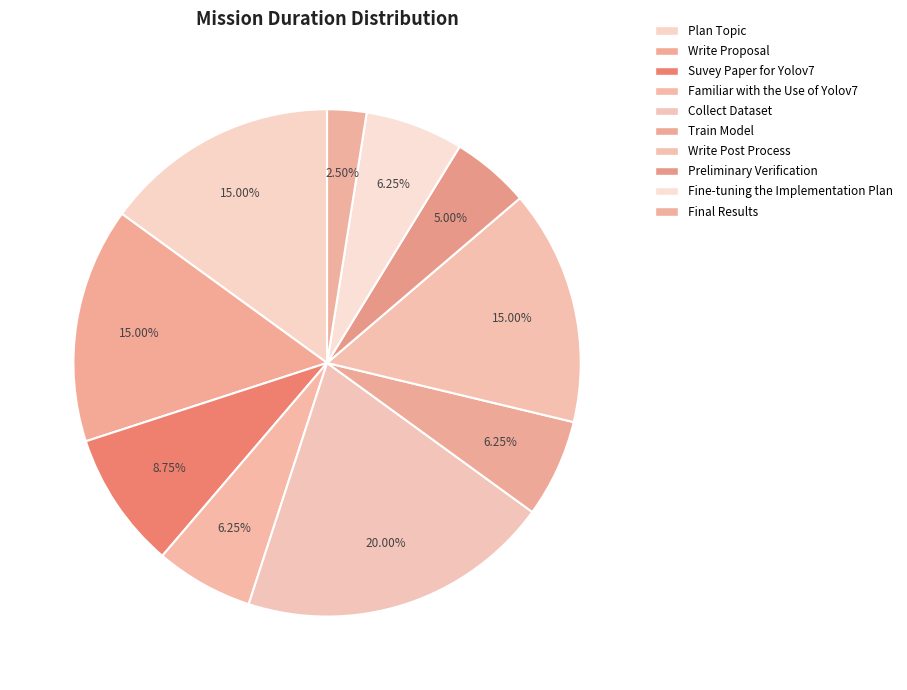

Approximately how many times larger is the value at Write Post Process compared to Final Results?

6.0